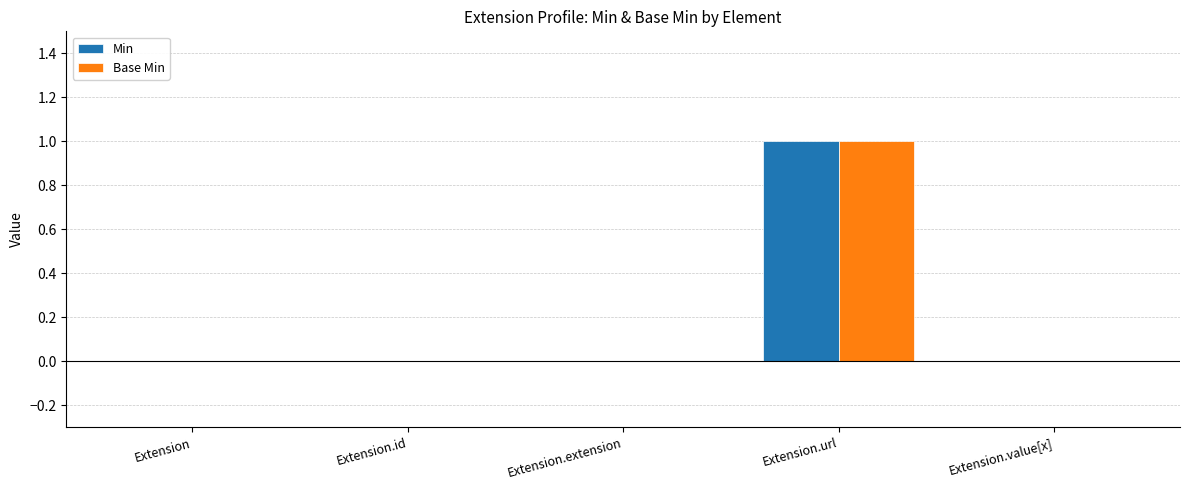

True or false: Min has a value of 1 at Extension.

False